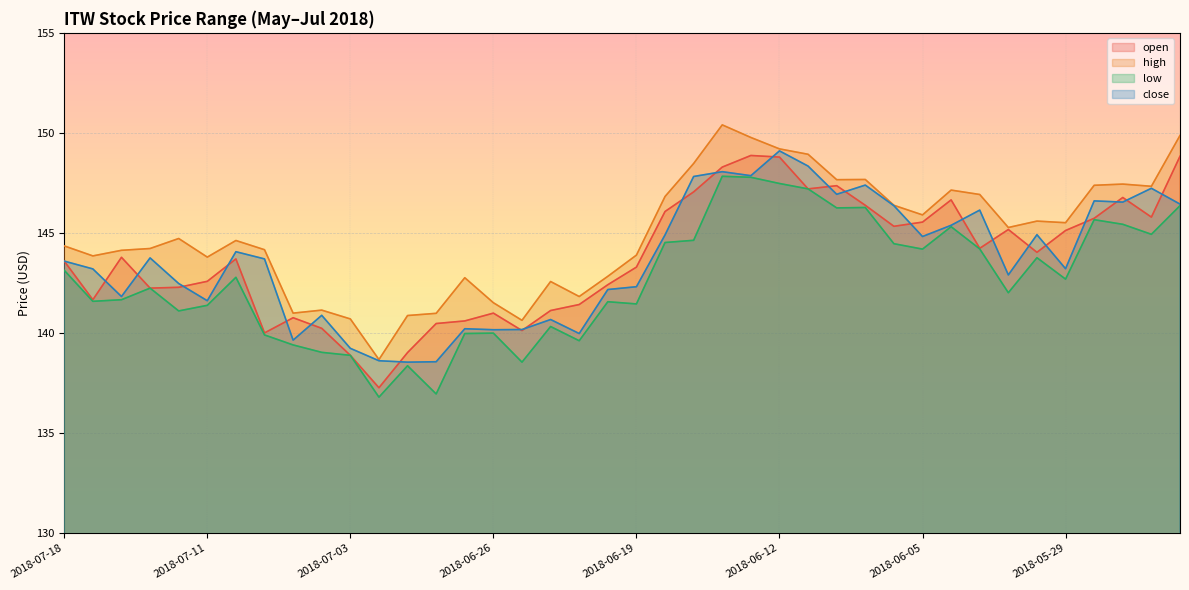

At which category does high reach its first local peak?

2018-07-12